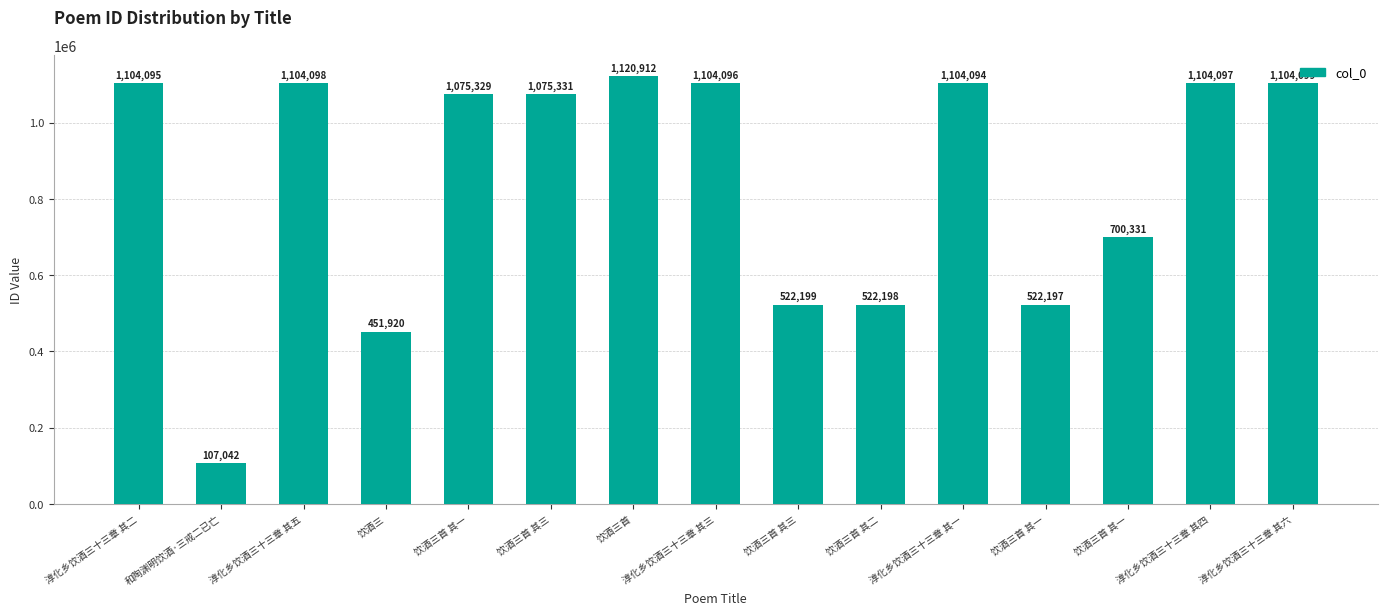

Reading right to left, transcribe all the data shown in this chart.

淳化乡饮酒三十三章 其六=1104099	淳化乡饮酒三十三章 其四=1104097	饮酒三首 其一=700331	饮酒三首 其一=522197	淳化乡饮酒三十三章 其一=1104094	饮酒三首 其二=522198	饮酒三首 其三=522199	淳化乡饮酒三十三章 其三=1104096	饮酒三首=1120912	饮酒三首 其三=1075331	饮酒三首 其一=1075329	饮酒三=451920	淳化乡饮酒三十三章 其五=1104098	和陶渊明饮酒·三戒二已亡=107042	淳化乡饮酒三十三章 其二=1104095